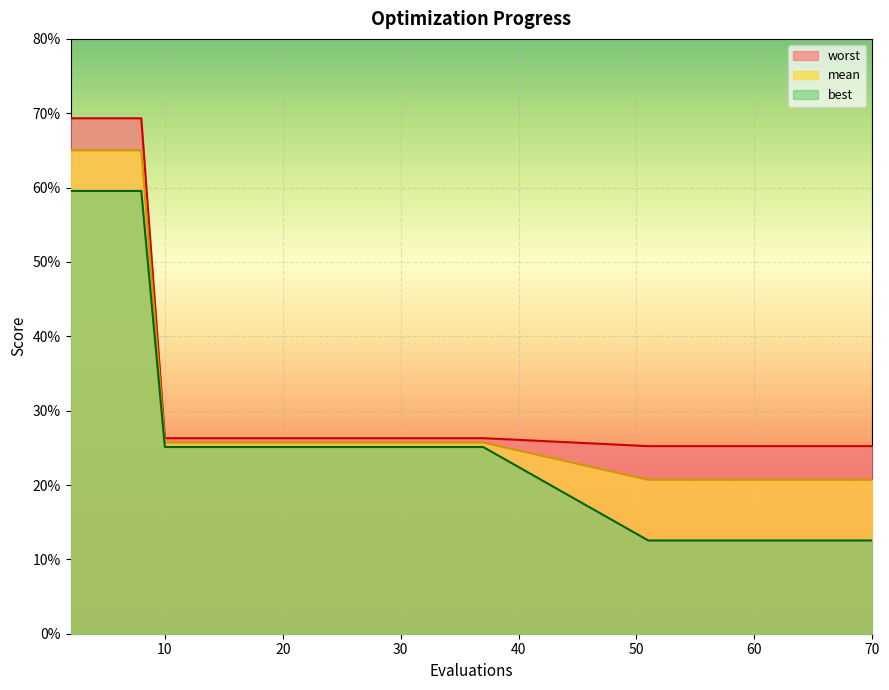

Rank the categories by best value from lowest to highest.

51, 53, 55, 57, 59, 61, 63, 65, 67, 69, 70, 10, 12, 14, 16, 18, 20, 22, 24, 26, 28, 30, 32, 33, 35, 37, 2, 4, 6, 8